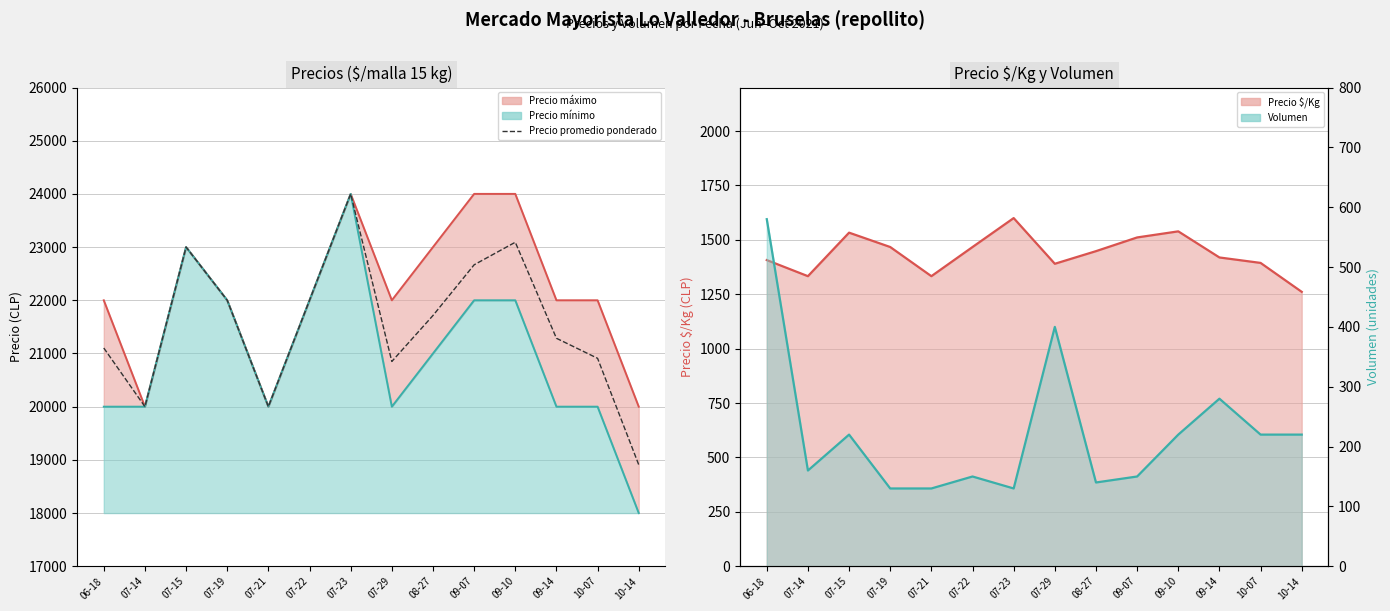

At which label does Volumen (línea) first exceed 220?

06-18